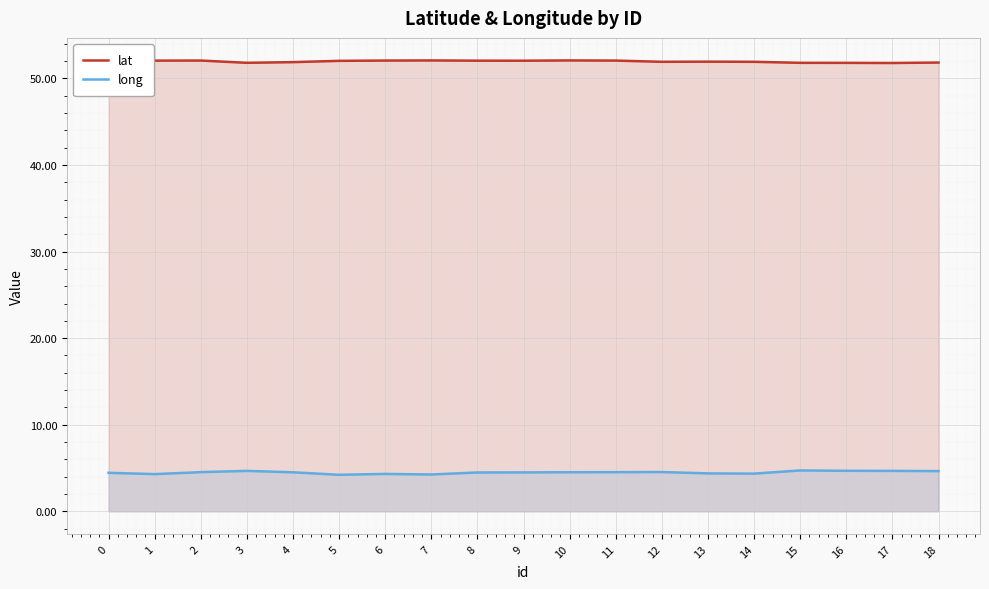

Is the value of lat at 9 greater than the value of long at 8?

Yes